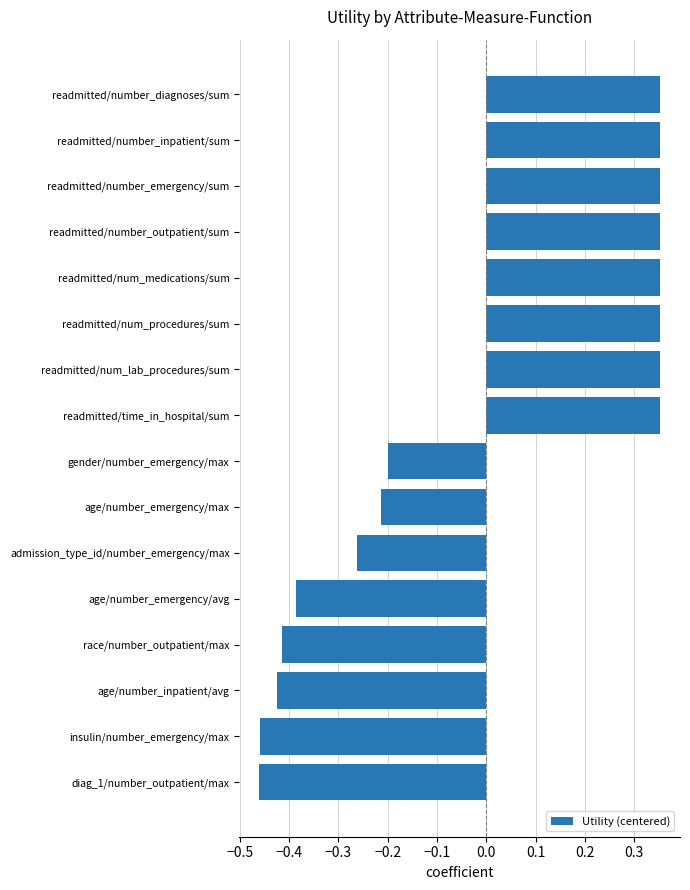

The chart shows a value of 0.1 at readmitted/num_procedures/sum. True or false?

False